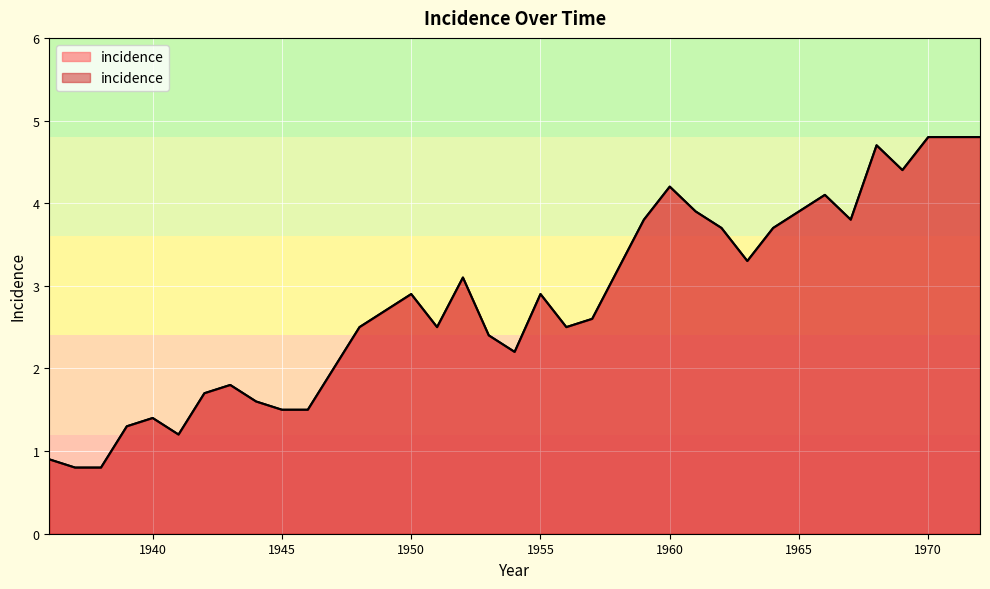

How many distinct data groups are displayed?

1